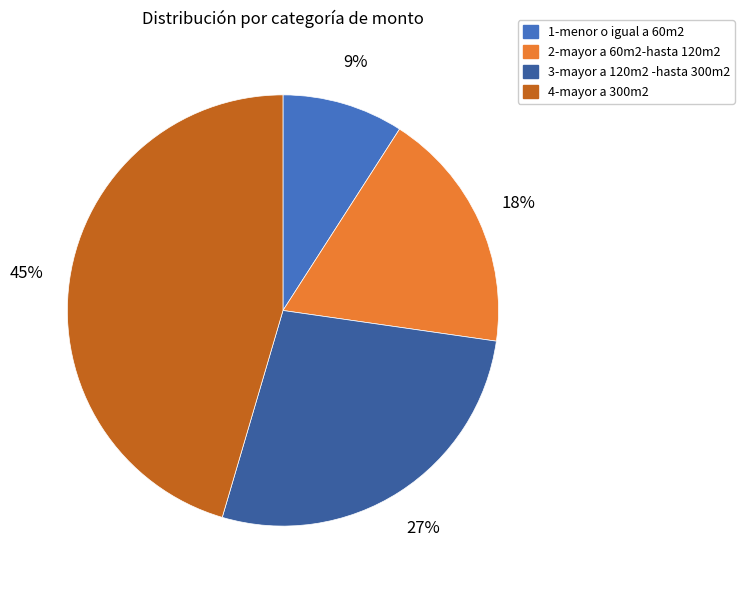

To the nearest percent, what is the average slice percentage?

25%